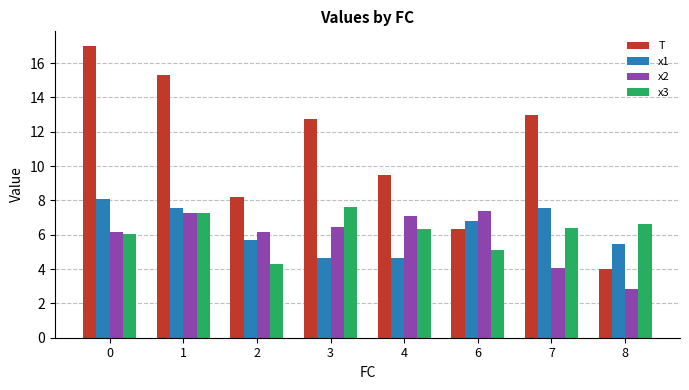

What is the greatest value displayed?

17.0